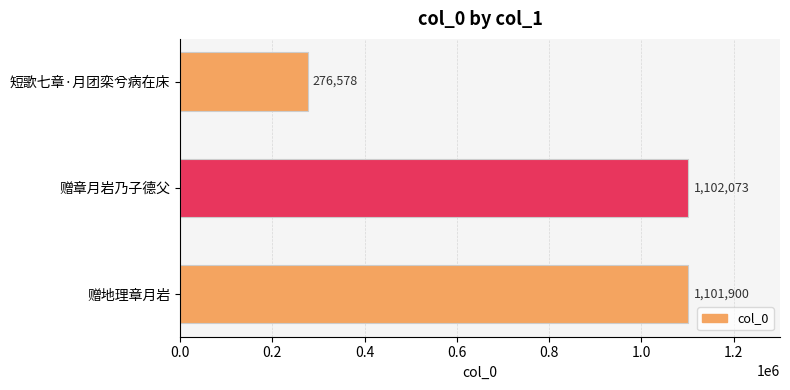

Reading top to bottom, what are all the values shown in this chart?

短歌七章·月团栾兮病在床=276578	赠章月岩乃子德父=1102073	赠地理章月岩=1101900